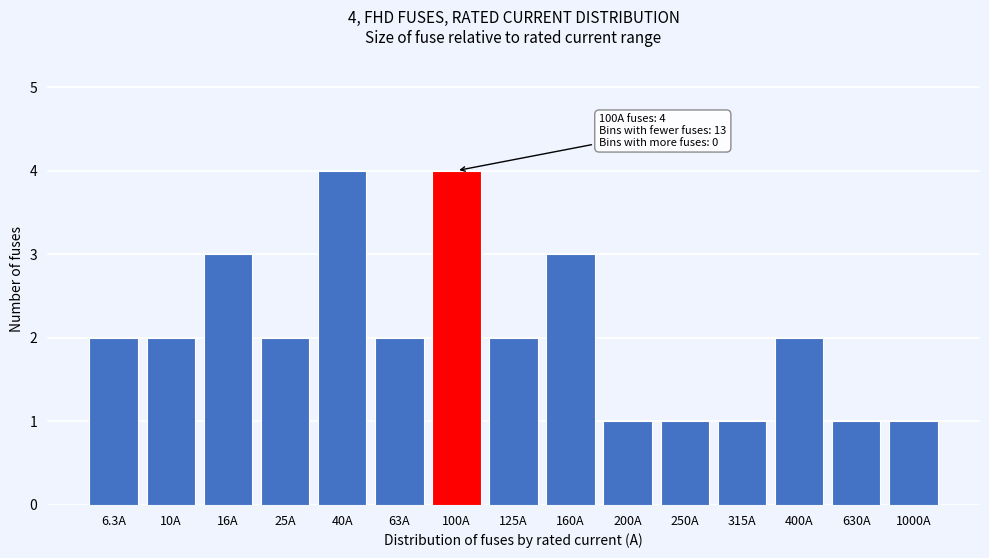

Reading right to left, transcribe all the data shown in this chart.

1	1	2	1	1	1	3	2	4	2	4	2	3	2	2